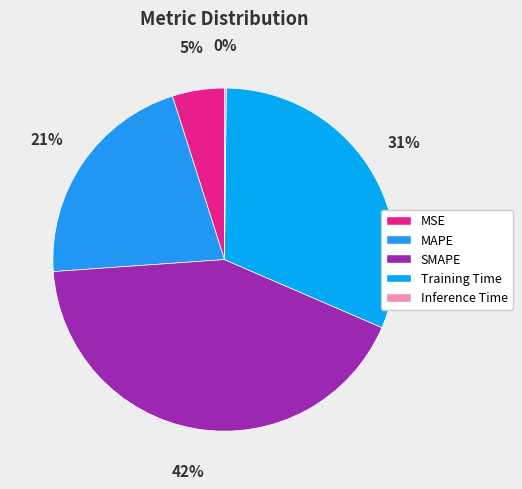

To the nearest percent, what is the combined percentage of Inference Time and MSE?

5%